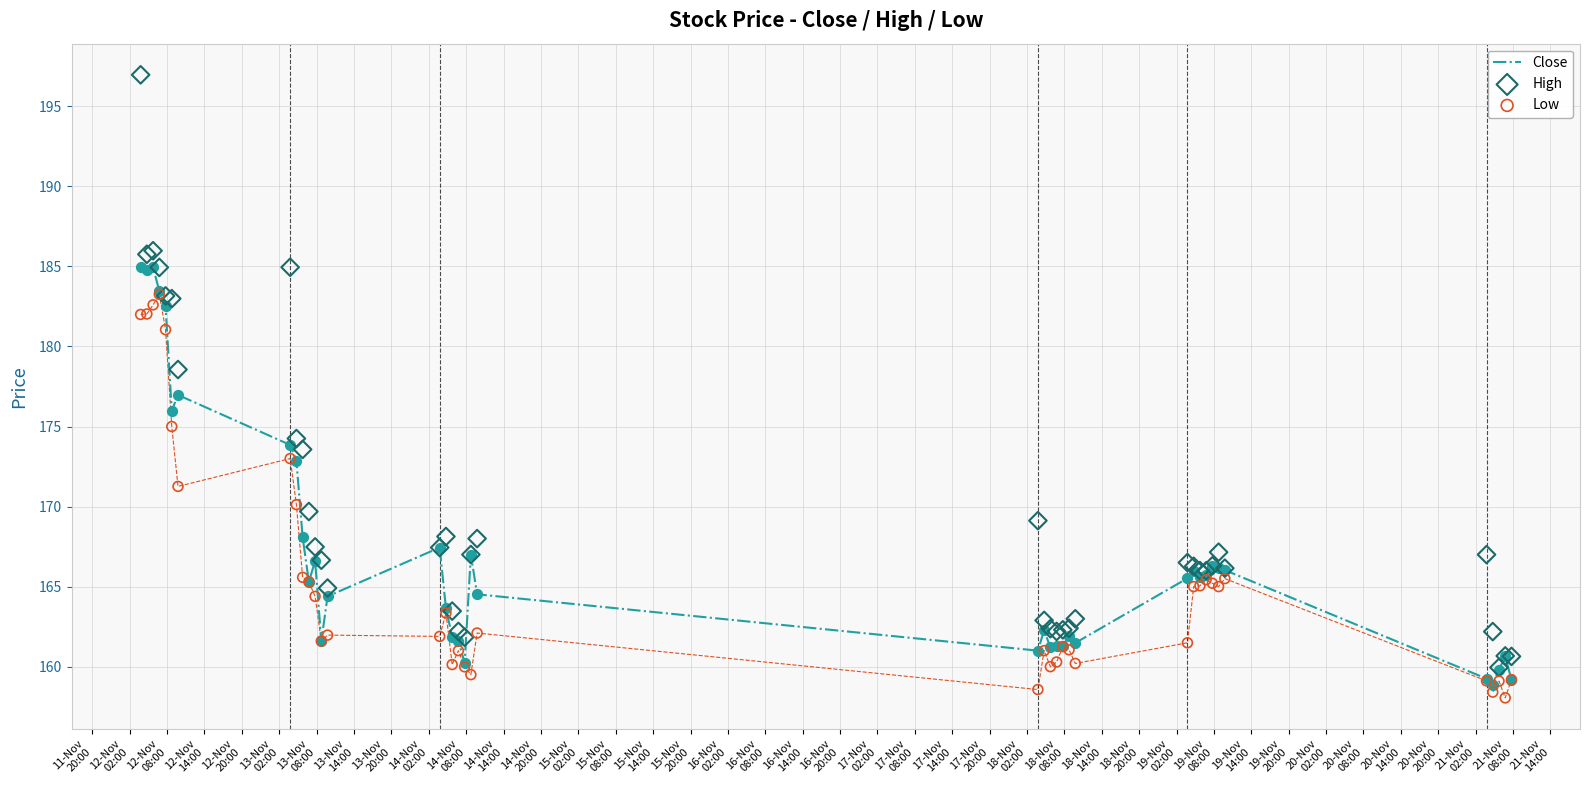

What is the maximum value for Close?

184.9